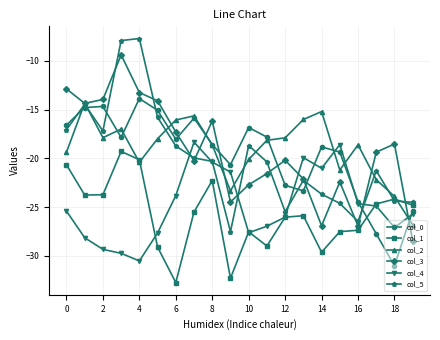

What is the greatest value displayed?

-7.7